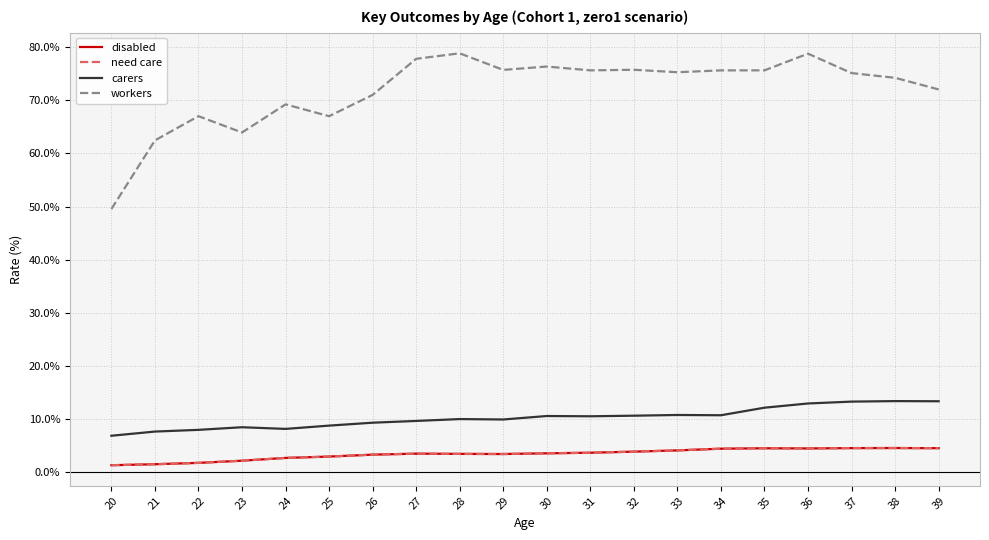

What is the spread (max minus min) of values at 25?

64.0